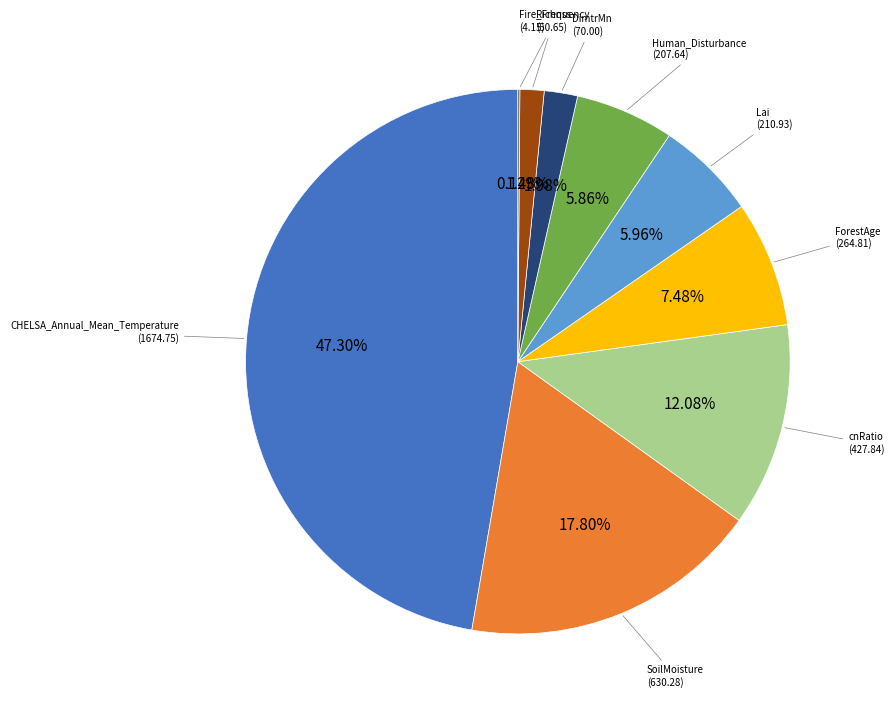

Does any single category account for the majority?

No